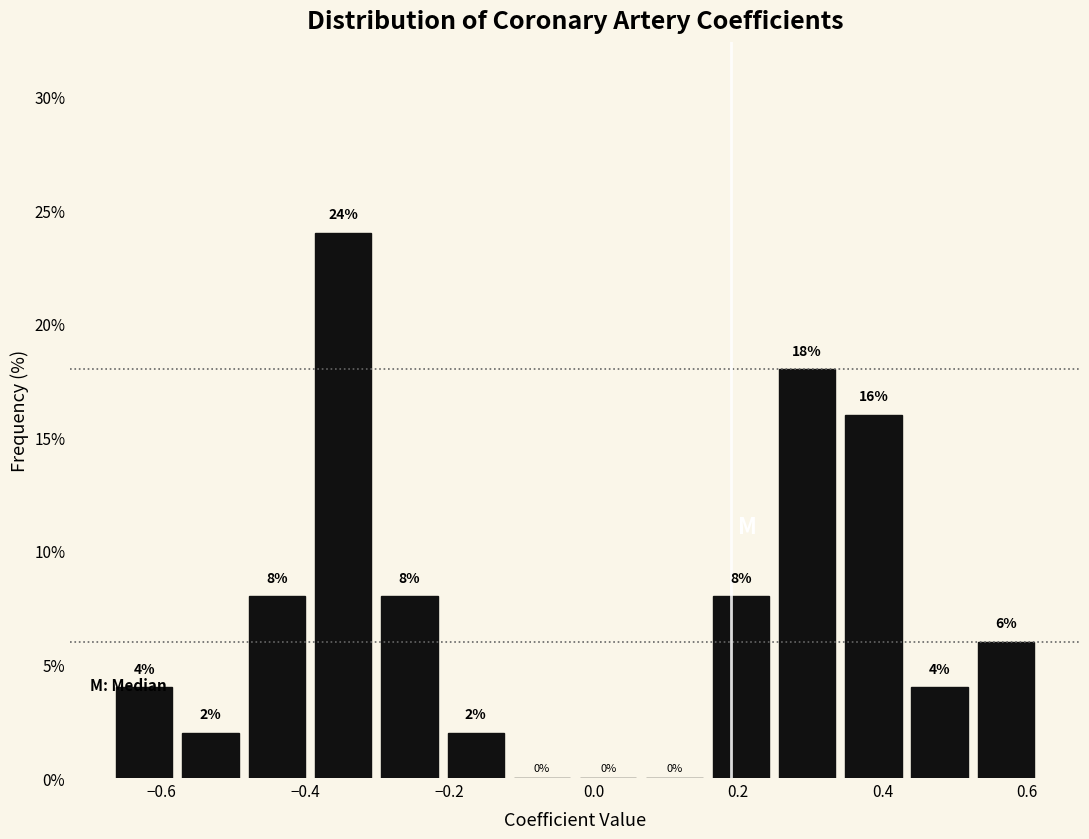

Reading left to right, list every bar in this chart as the range it spans on the x-axis followed by its height. The bar edges are not printed on the chart, so give them approximately, as read against the axis.

-0.66 to -0.58: 4
-0.58 to -0.48: 2
-0.48 to -0.40: 8
-0.40 to -0.30: 24
-0.30 to -0.20: 8
-0.20 to -0.12: 2
-0.12 to -0.02: 0
-0.02 to 0.06: 0
0.06 to 0.16: 0
0.16 to 0.24: 8
0.24 to 0.34: 18
0.34 to 0.44: 16
0.44 to 0.52: 4
0.52 to 0.62: 6